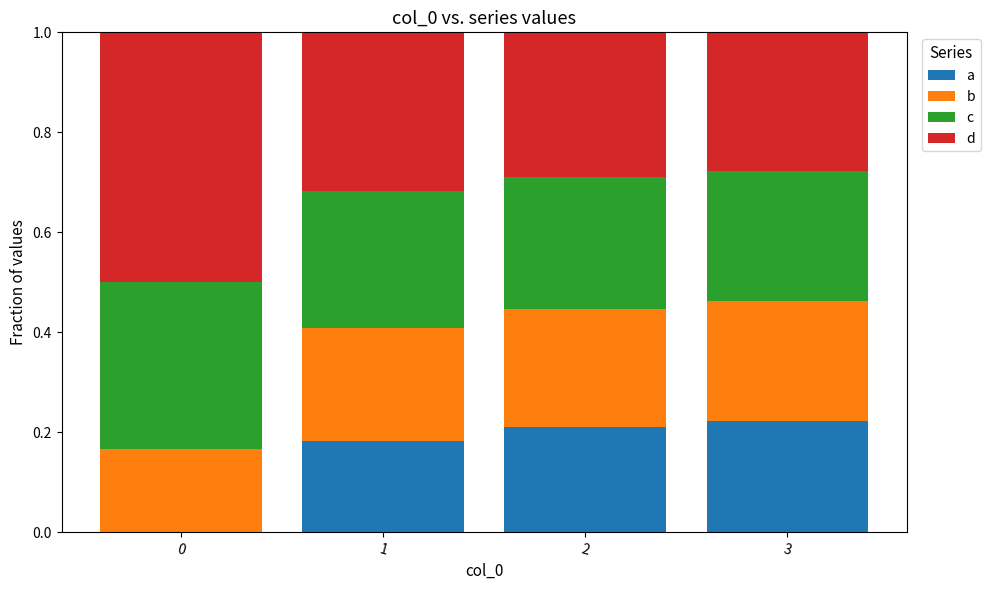

What is the sum of all a values?

0.6